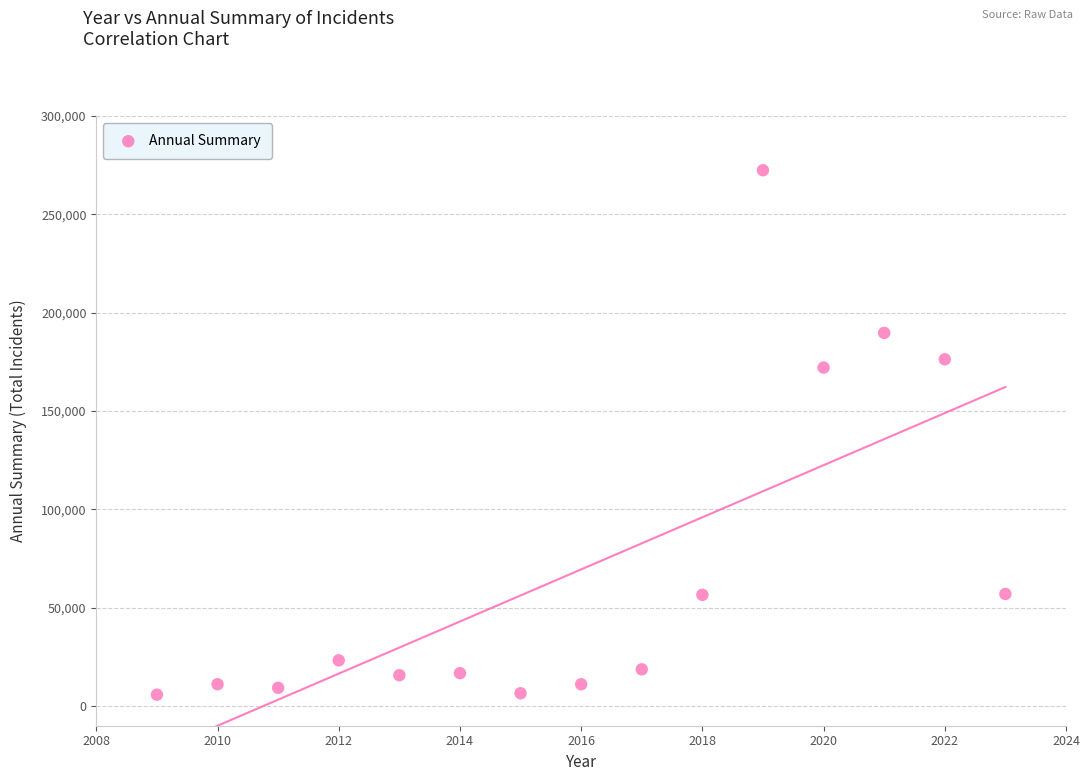

What is the range of X values (max minus min)?

14